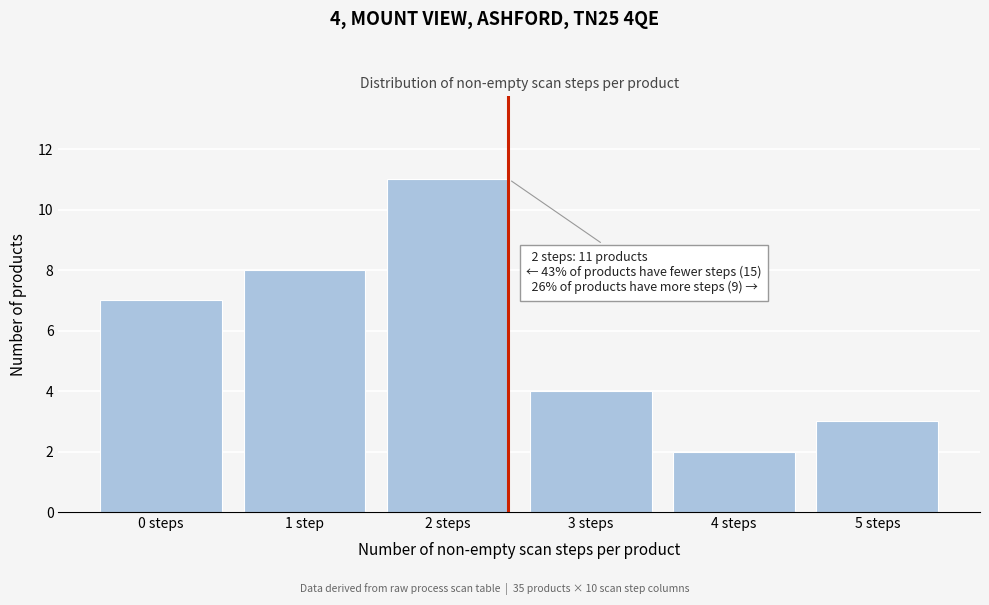

Reading left to right, list all the values displayed in this chart.

0 steps=7	1 step=8	2 steps=11	3 steps=4	4 steps=2	5 steps=3